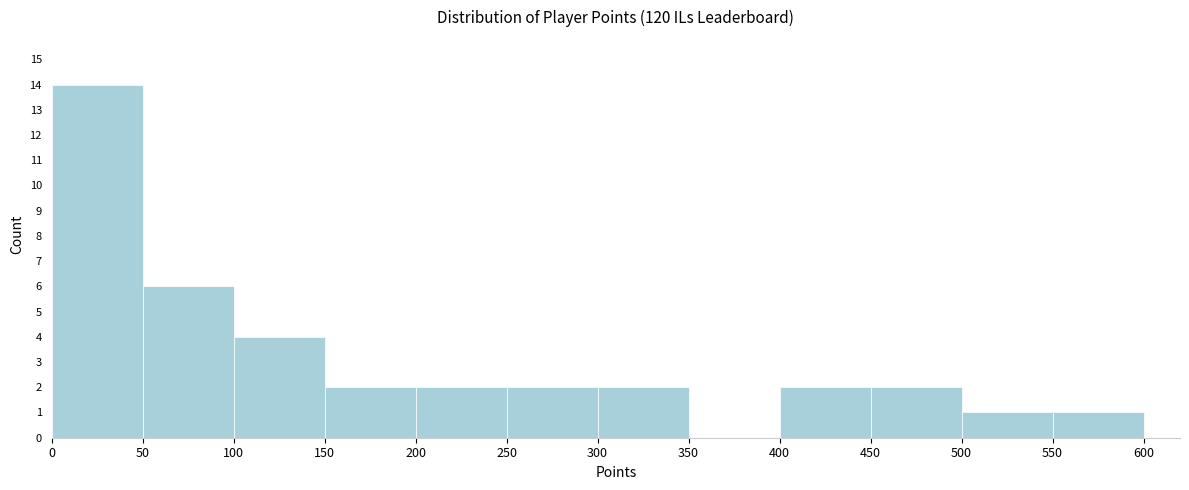

Reading left to right, list every bar in this chart as the range it spans on the x-axis followed by its height. The values are not printed on the chart, so give them approximately, as read against the axis.

0 to 50: 14
50 to 100: 6
100 to 150: 4
150 to 200: 2
200 to 250: 2
250 to 300: 2
300 to 350: 2
350 to 400: 0
400 to 450: 2
450 to 500: 2
500 to 550: 1
550 to 600: 1